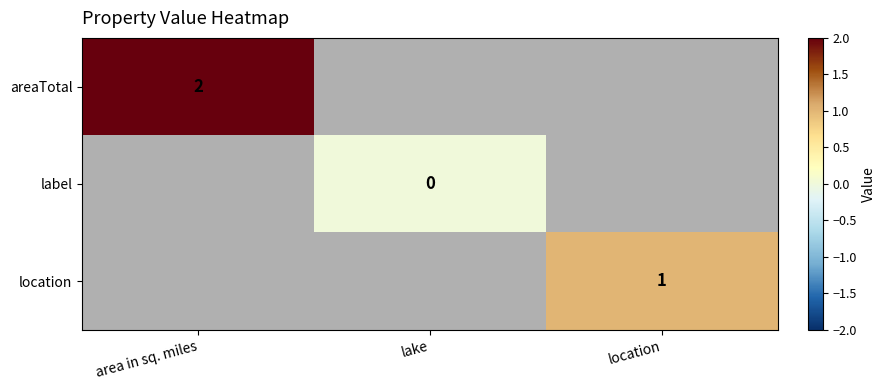

True or false: areaTotal has a value of 2 at area in sq. miles.

True